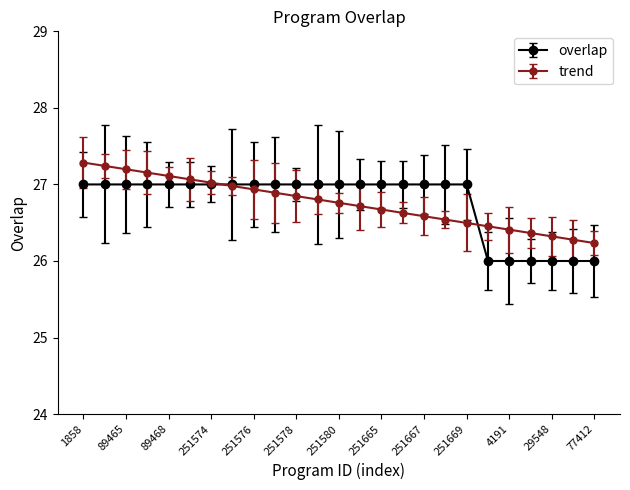

What is the highest value of the overlap series?

27.0